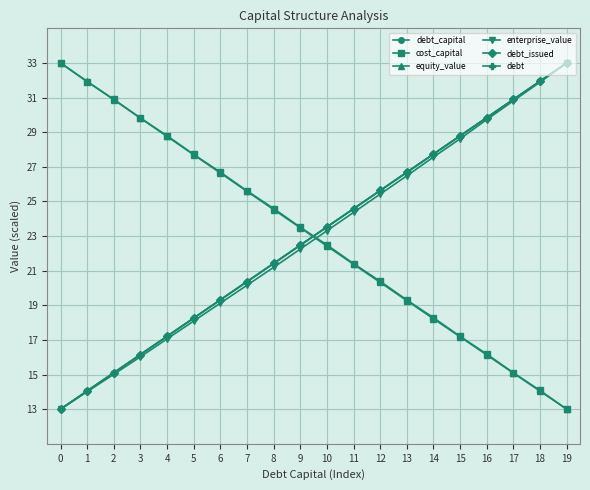

At how many categories does at least one series exceed 16?

20